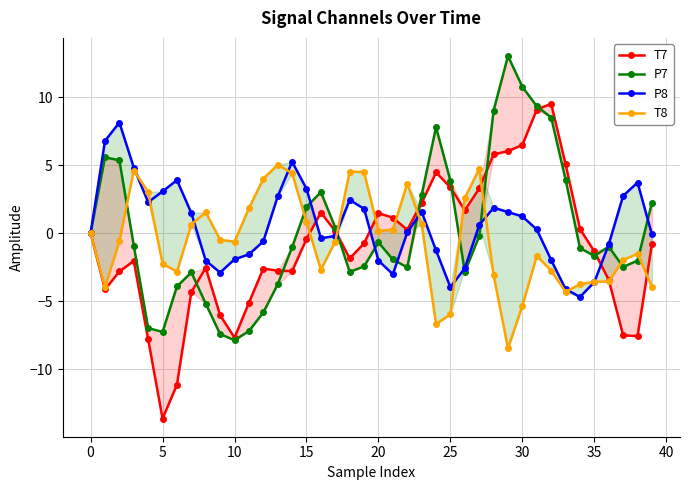

Rank the series by their average value, from highest to lowest.

P8, P7, T8, T7